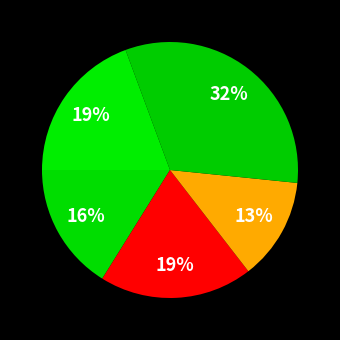

To the nearest percent, what is the average slice percentage?

20%